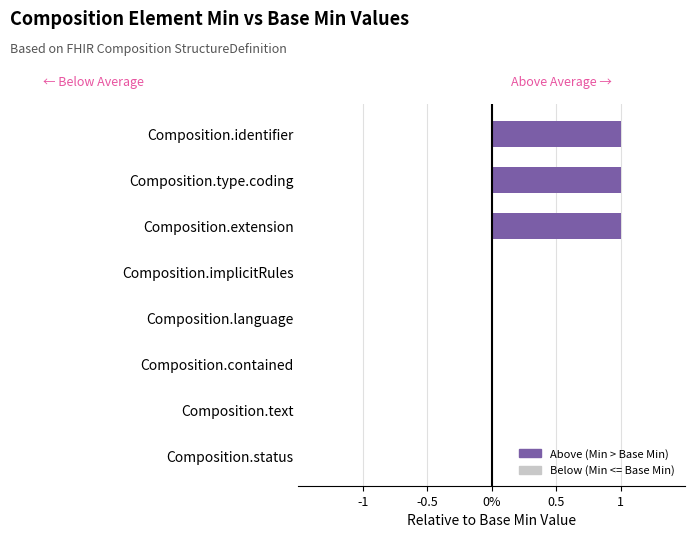

Are the bars horizontal?

Yes